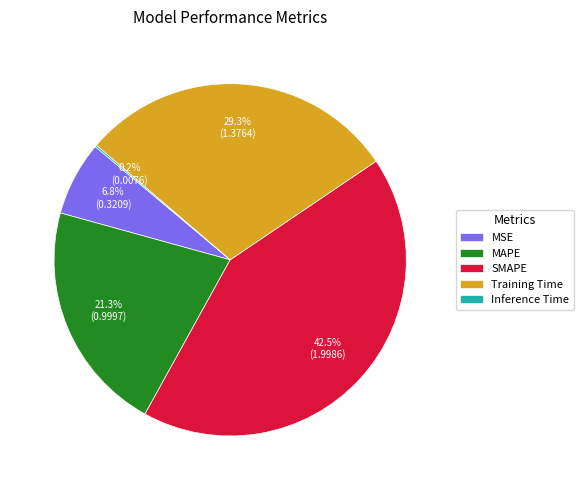

Does any single category account for the majority?

No